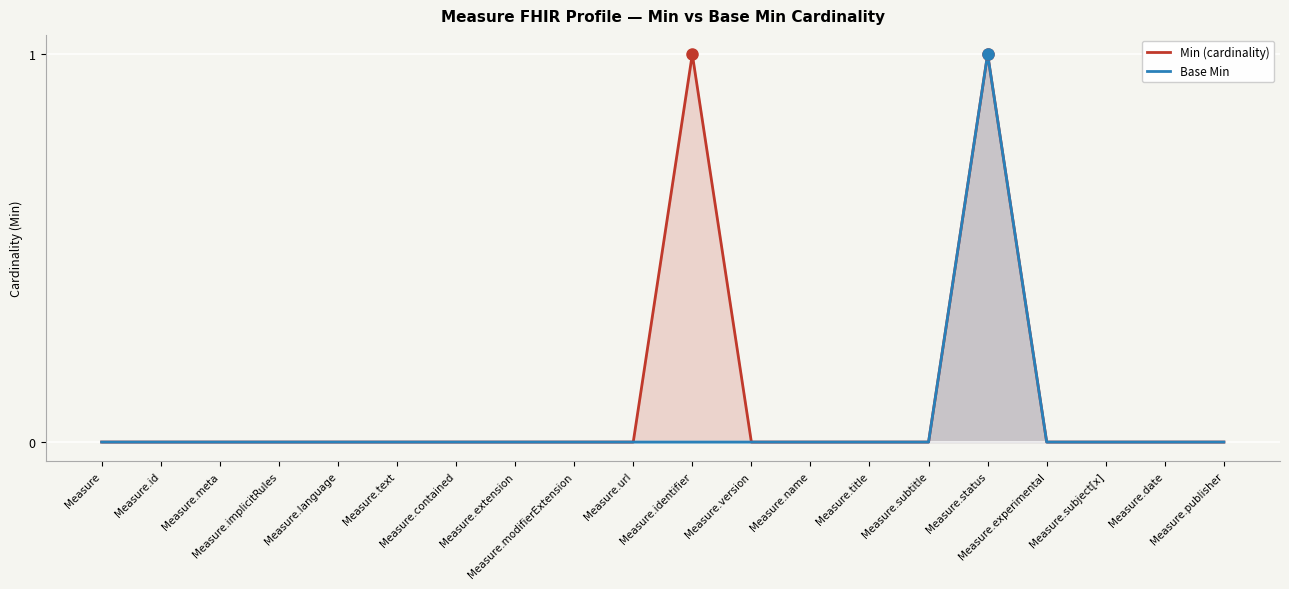

What are all the series names shown in the legend?

Min (cardinality), Base Min